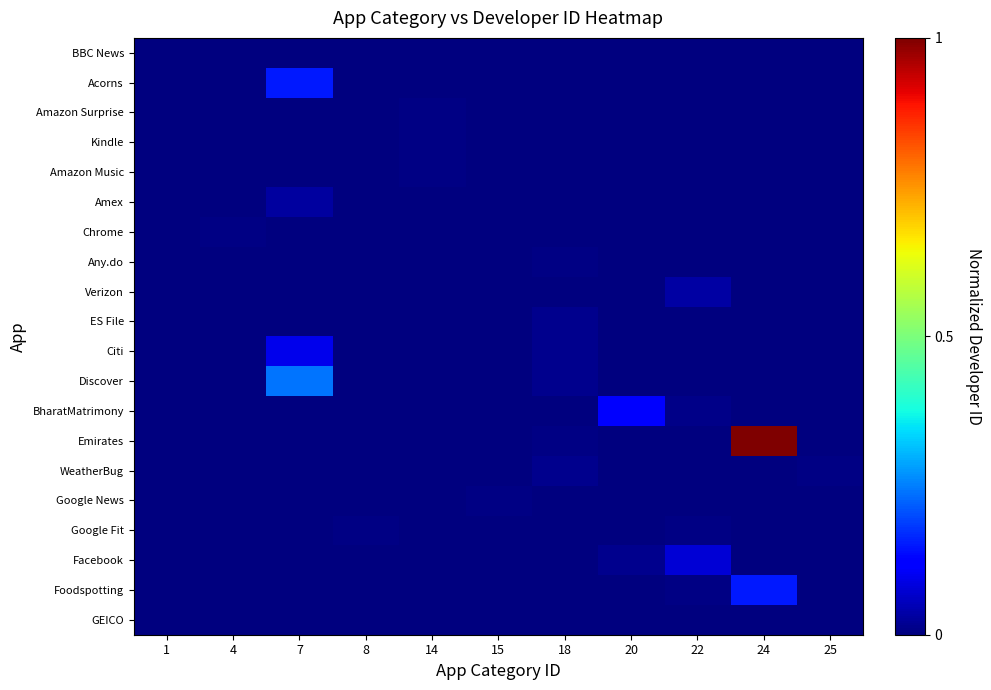

Reading left to right, list all the values displayed in this chart.

BBC News: 1=0.0	4=0.0	7=0.0	8=0.0	14=0.0	15=0.0	18=0.0	20=0.0	22=0.0	24=0.0	25=0.0
Acorns: 1=0.0	4=0.0	7=0.2	8=0.0	14=0.0	15=0.0	18=0.0	20=0.0	22=0.0	24=0.0	25=0.0
Amazon Surprise: 1=0.0	4=0.0	7=0.0	8=0.0	14=0.0	15=0.0	18=0.0	20=0.0	22=0.0	24=0.0	25=0.0
Kindle: 1=0.0	4=0.0	7=0.0	8=0.0	14=0.0	15=0.0	18=0.0	20=0.0	22=0.0	24=0.0	25=0.0
Amazon Music: 1=0.0	4=0.0	7=0.0	8=0.0	14=0.0	15=0.0	18=0.0	20=0.0	22=0.0	24=0.0	25=0.0
Amex: 1=0.0	4=0.0	7=0.0	8=0.0	14=0.0	15=0.0	18=0.0	20=0.0	22=0.0	24=0.0	25=0.0
Chrome: 1=0.0	4=0.0	7=0.0	8=0.0	14=0.0	15=0.0	18=0.0	20=0.0	22=0.0	24=0.0	25=0.0
Any.do: 1=0.0	4=0.0	7=0.0	8=0.0	14=0.0	15=0.0	18=0.0	20=0.0	22=0.0	24=0.0	25=0.0
Verizon: 1=0.0	4=0.0	7=0.0	8=0.0	14=0.0	15=0.0	18=0.0	20=0.0	22=0.0	24=0.0	25=0.0
ES File: 1=0.0	4=0.0	7=0.0	8=0.0	14=0.0	15=0.0	18=0.0	20=0.0	22=0.0	24=0.0	25=0.0
Citi: 1=0.0	4=0.0	7=0.1	8=0.0	14=0.0	15=0.0	18=0.0	20=0.0	22=0.0	24=0.0	25=0.0
Discover: 1=0.0	4=0.0	7=0.2	8=0.0	14=0.0	15=0.0	18=0.0	20=0.0	22=0.0	24=0.0	25=0.0
BharatMatrimony: 1=0.0	4=0.0	7=0.0	8=0.0	14=0.0	15=0.0	18=0.0	20=0.1	22=0.0	24=0.0	25=0.0
Emirates: 1=0.0	4=0.0	7=0.0	8=0.0	14=0.0	15=0.0	18=0.0	20=0.0	22=0.0	24=1.0	25=0.0
WeatherBug: 1=0.0	4=0.0	7=0.0	8=0.0	14=0.0	15=0.0	18=0.0	20=0.0	22=0.0	24=0.0	25=0.0
Google News: 1=0.0	4=0.0	7=0.0	8=0.0	14=0.0	15=0.0	18=0.0	20=0.0	22=0.0	24=0.0	25=0.0
Google Fit: 1=0.0	4=0.0	7=0.0	8=0.0	14=0.0	15=0.0	18=0.0	20=0.0	22=0.0	24=0.0	25=0.0
Facebook: 1=0.0	4=0.0	7=0.0	8=0.0	14=0.0	15=0.0	18=0.0	20=0.0	22=0.1	24=0.0	25=0.0
Foodspotting: 1=0.0	4=0.0	7=0.0	8=0.0	14=0.0	15=0.0	18=0.0	20=0.0	22=0.0	24=0.2	25=0.0
GEICO: 1=0.0	4=0.0	7=0.0	8=0.0	14=0.0	15=0.0	18=0.0	20=0.0	22=0.0	24=0.0	25=0.0